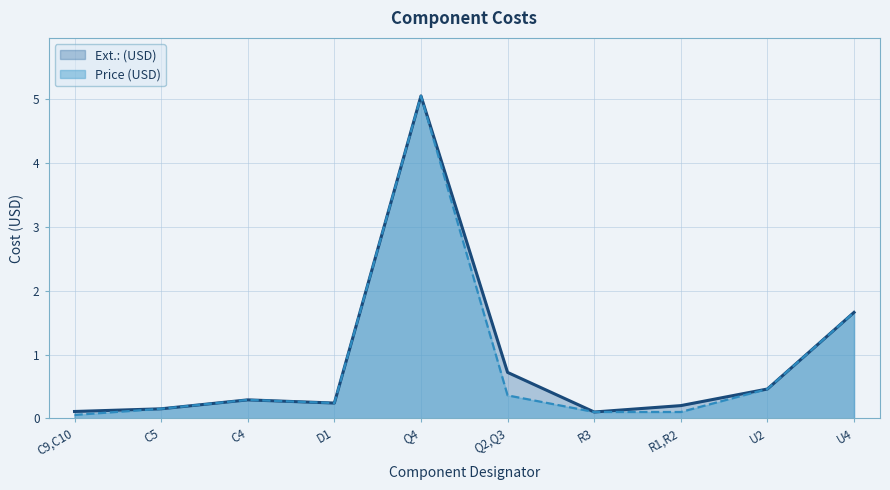

List the series in order of their overall mean, lowest first.

Price (USD), Ext.: (USD)